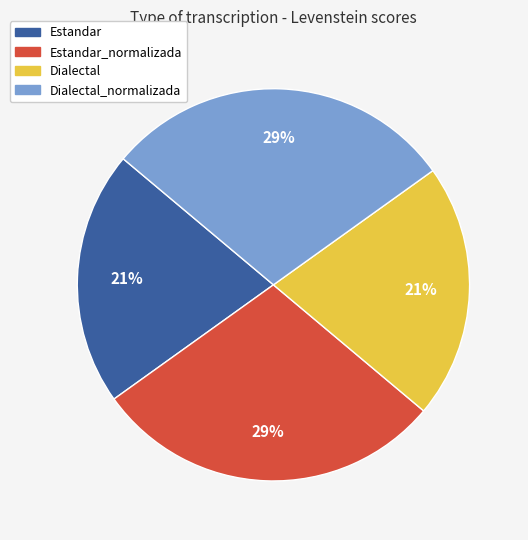

Does any single category account for the majority?

No